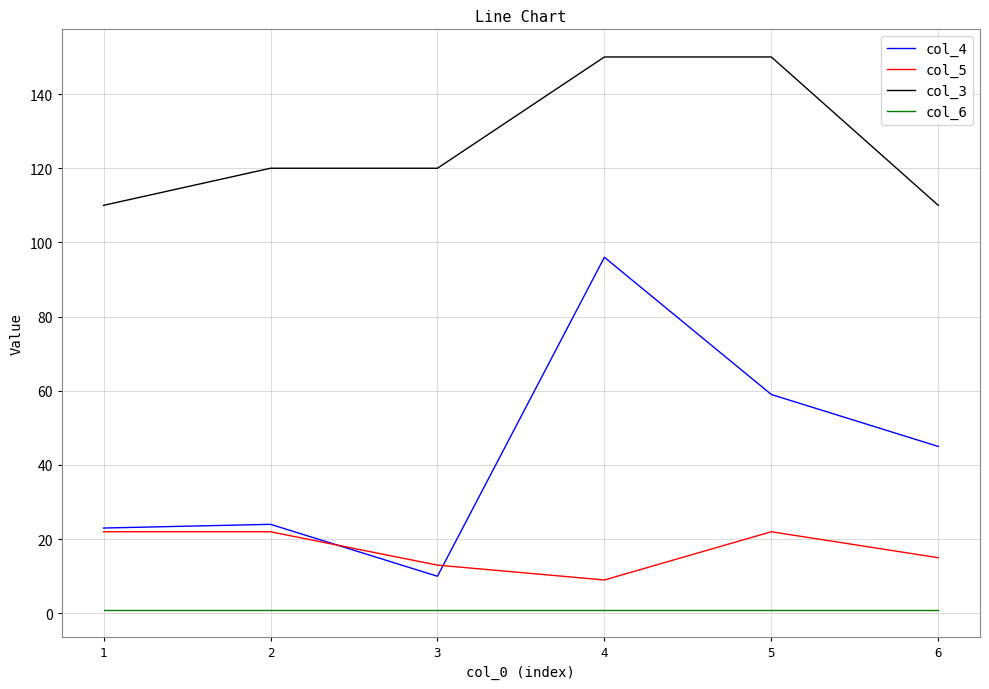

Is the value of col_5 at 3 greater than the value of col_3 at 4?

No